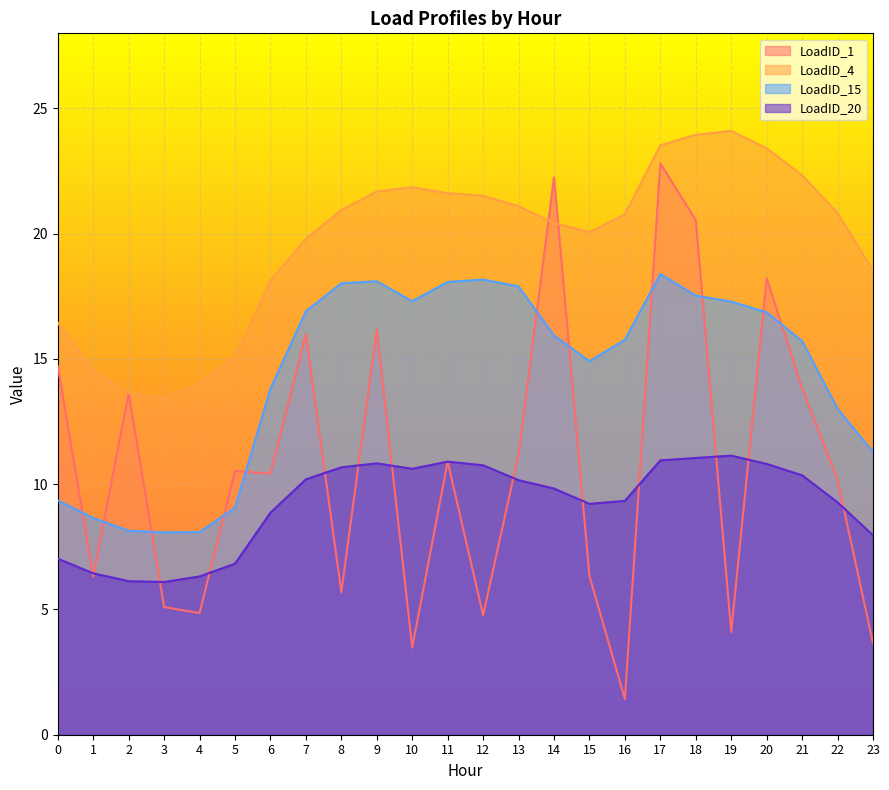

What is the maximum value for LoadID_20?

11.1